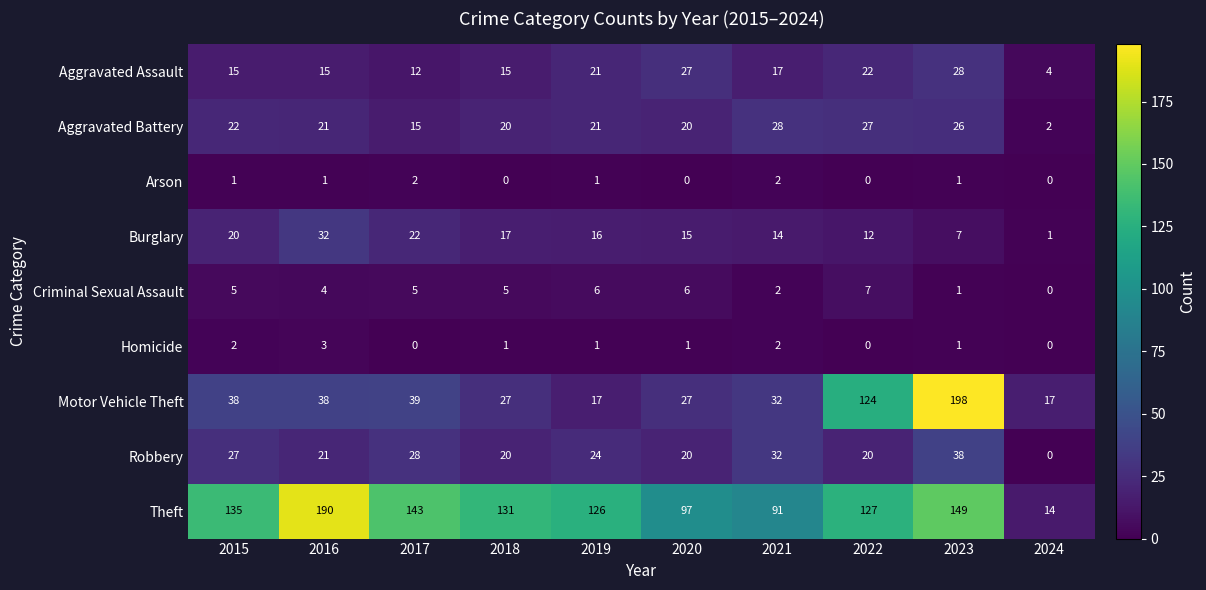

The Arson series shows 0 at 2024. True or false?

True